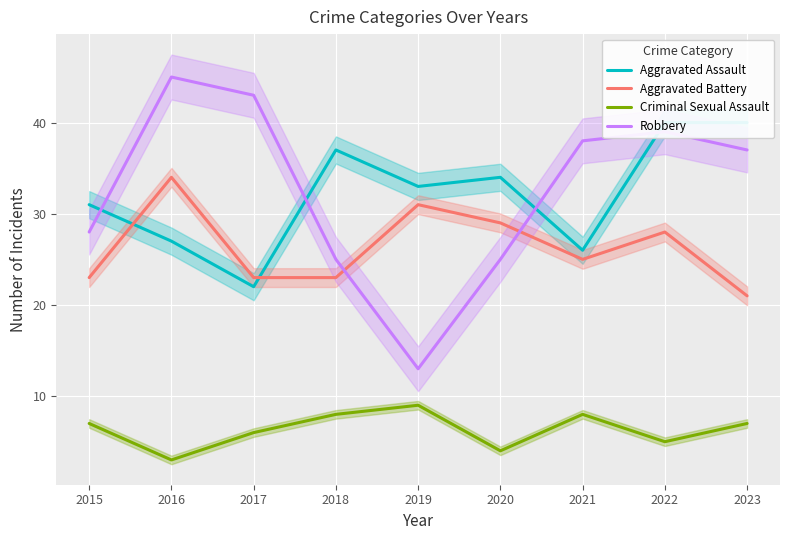

Reading right to left, list all the values displayed in this chart.

Aggravated Assault: 40	40	26	34	33	37	22	27	31
Aggravated Battery: 21	28	25	29	31	23	23	34	23
Criminal Sexual Assault: 7	5	8	4	9	8	6	3	7
Robbery: 37	39	38	25	13	25	43	45	28